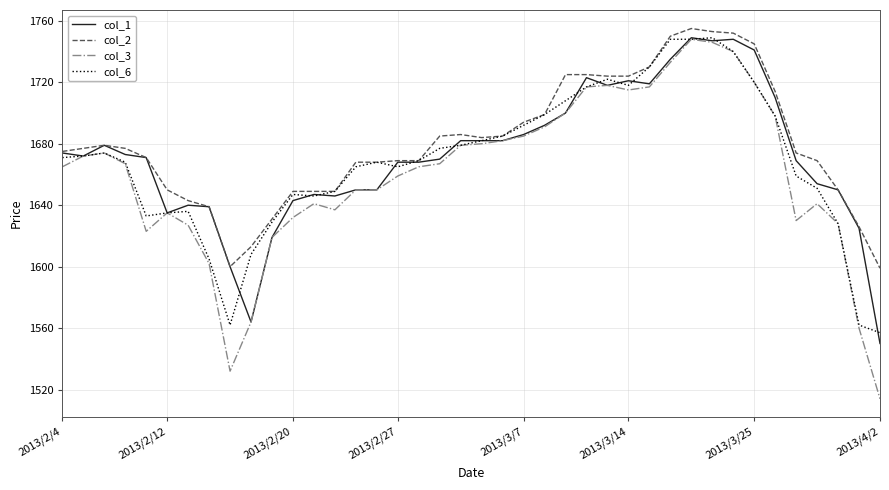

What is the maximum value for col_6?

1749